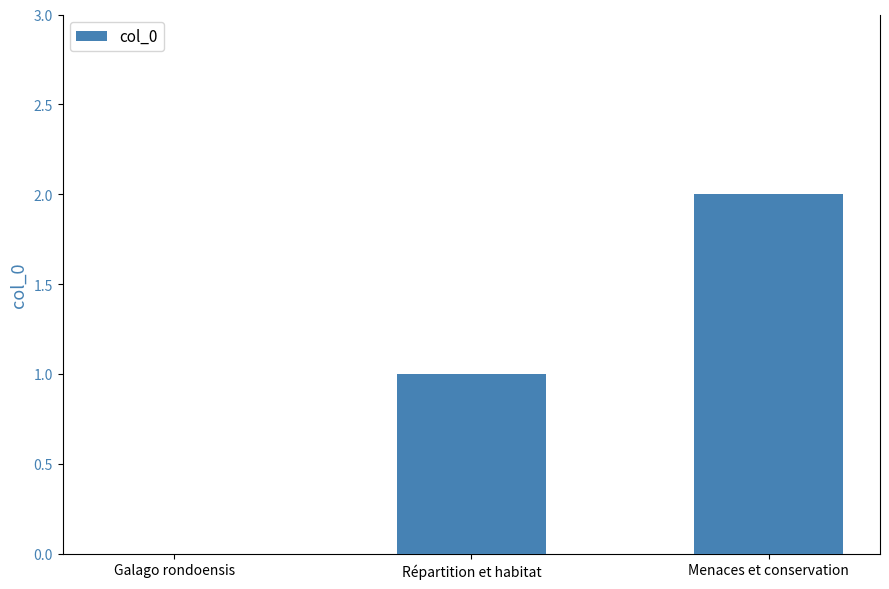

Which has a higher value, Galago rondoensis or Menaces et conservation?

Menaces et conservation